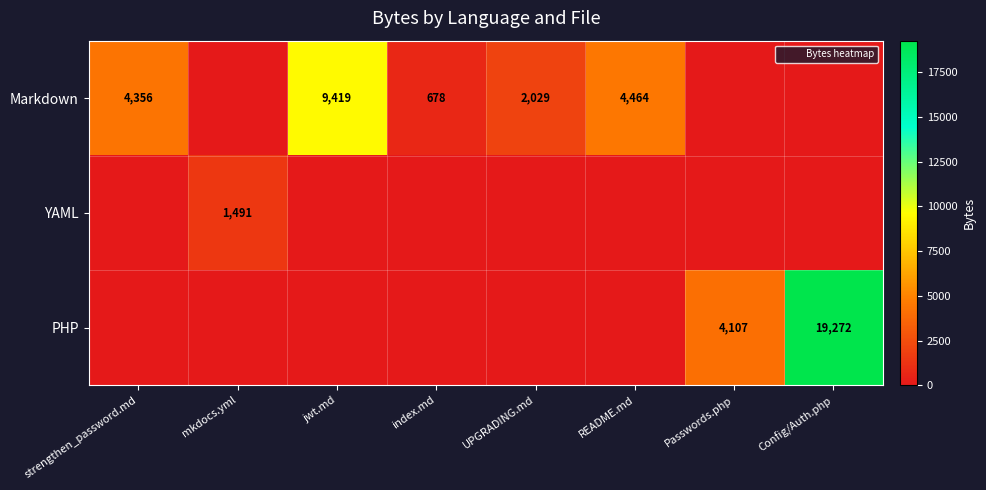

What is the spread (max minus min) of values at README.md?

4464